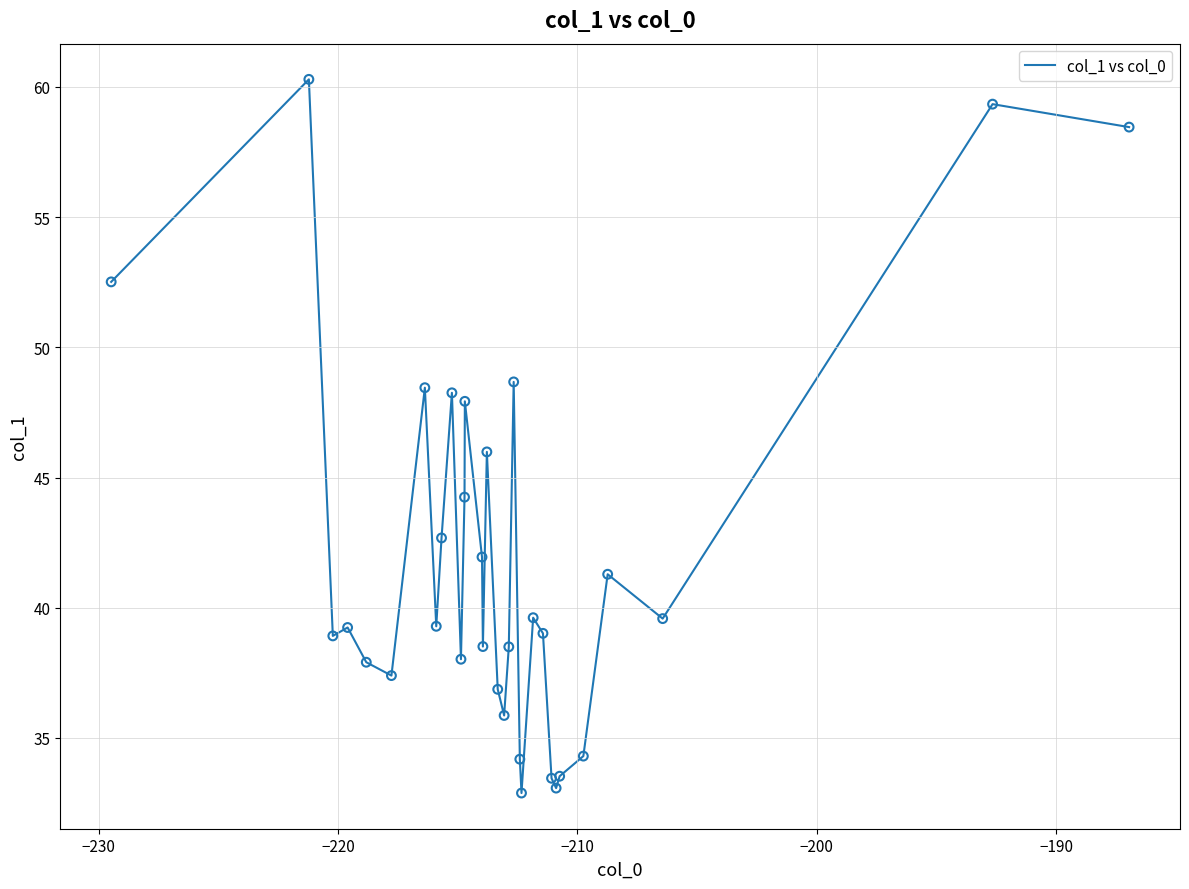

What is the minimum value shown in the chart?

32.9